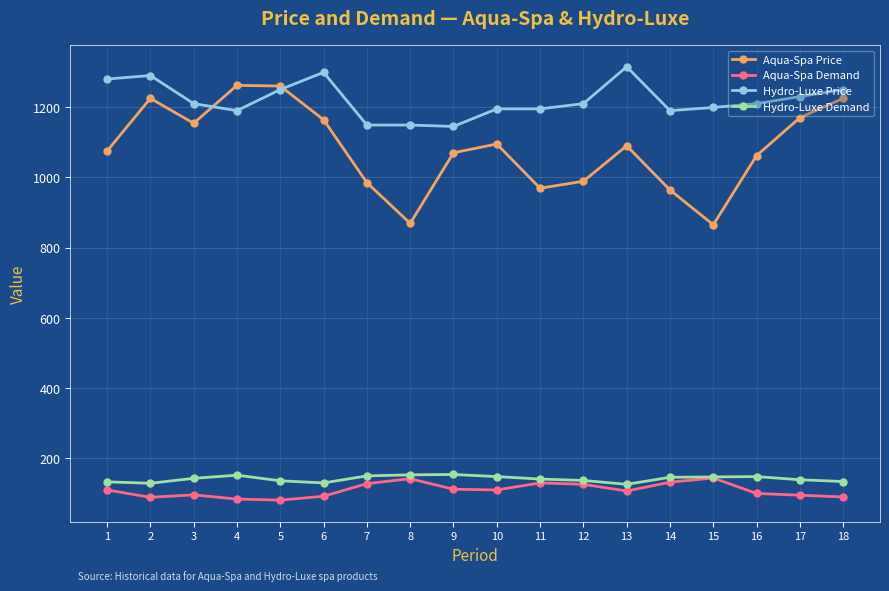

At which category does Aqua-Spa Price reach its first local valley?

3